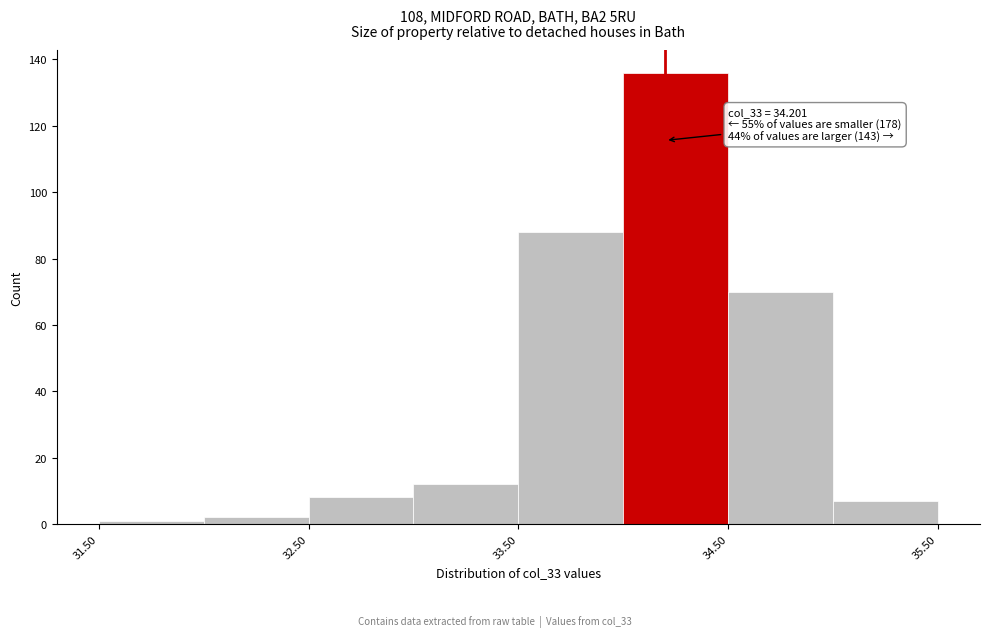

Over which range of the x-axis is the bar tallest?

34.0 to 34.5